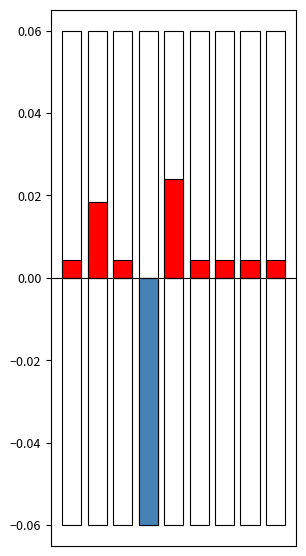

What is the minimum value shown in the chart?

-0.1